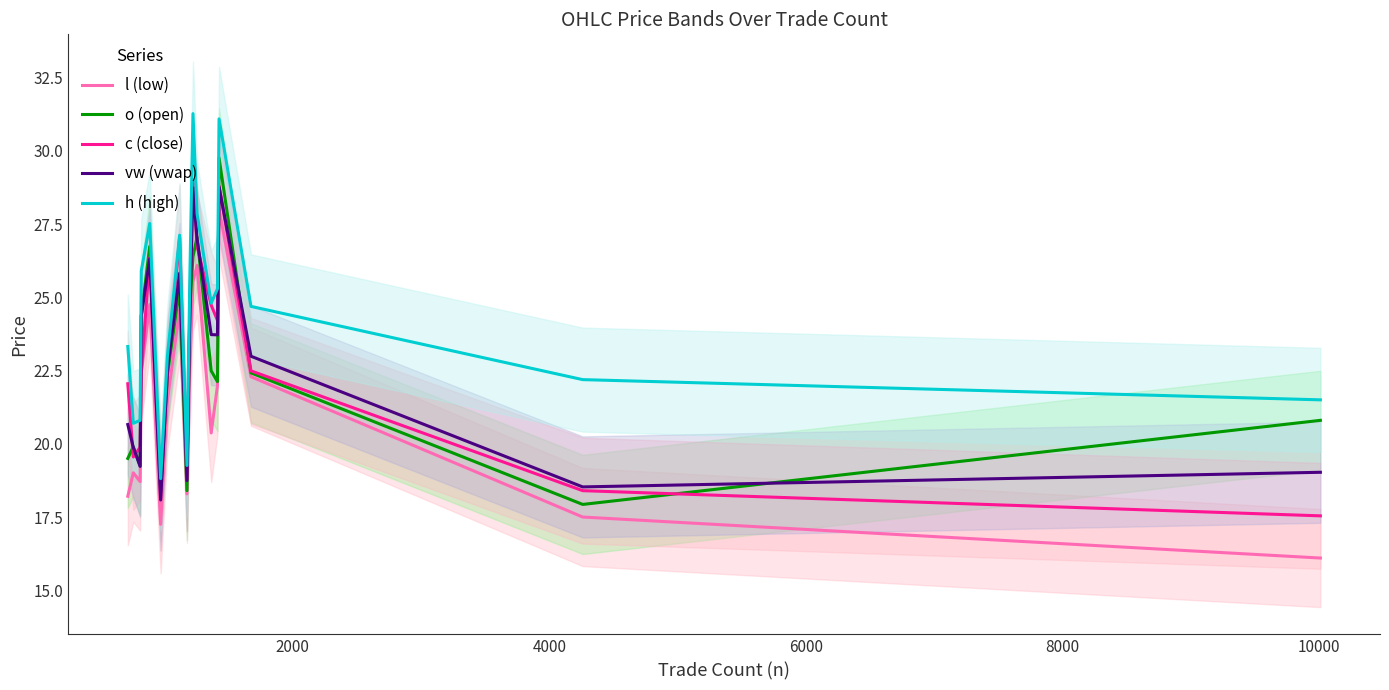

List the series in order of their peak value, lowest first.

l (low), vw (vwap), c (close), o (open), h (high)